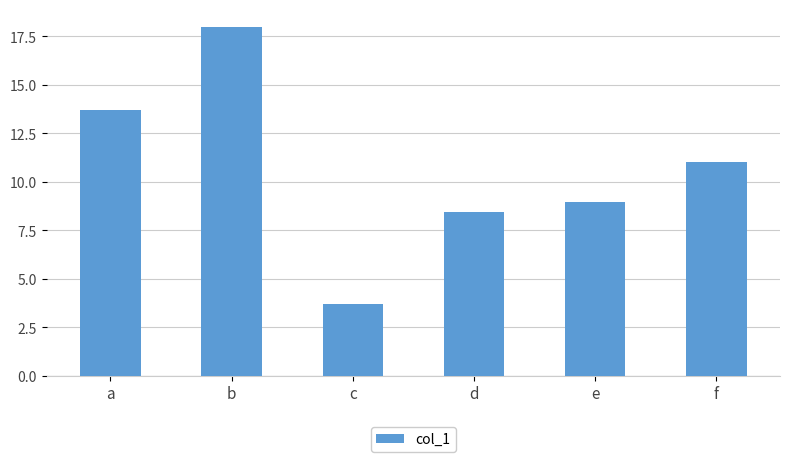

What is the greatest value displayed?

18.0